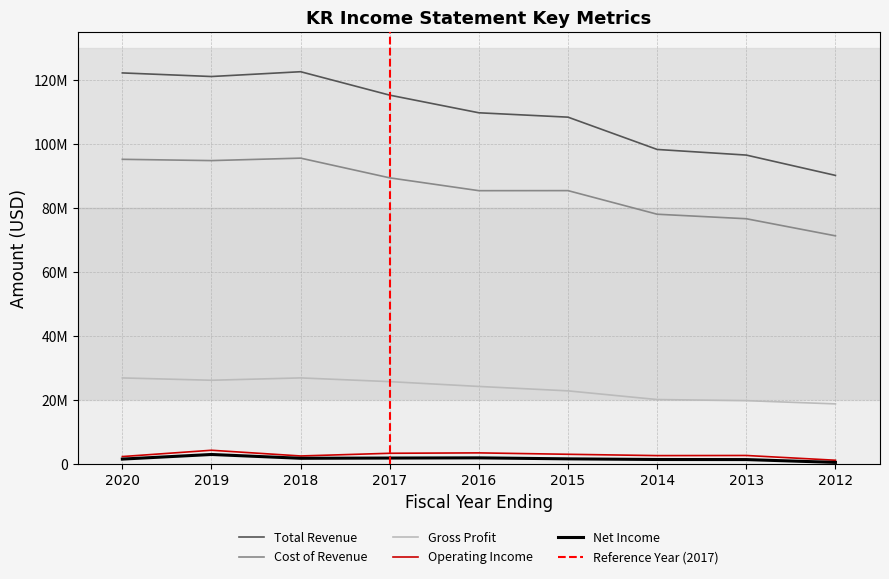

How many lines are shown in the chart?

5